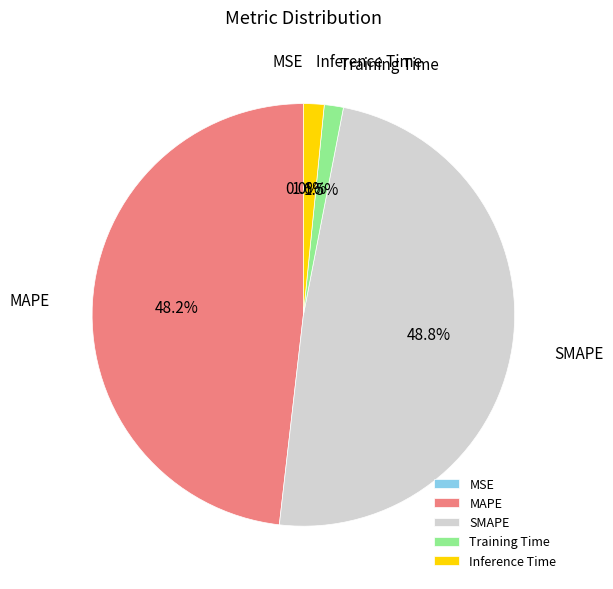

Which slice is the largest?

SMAPE